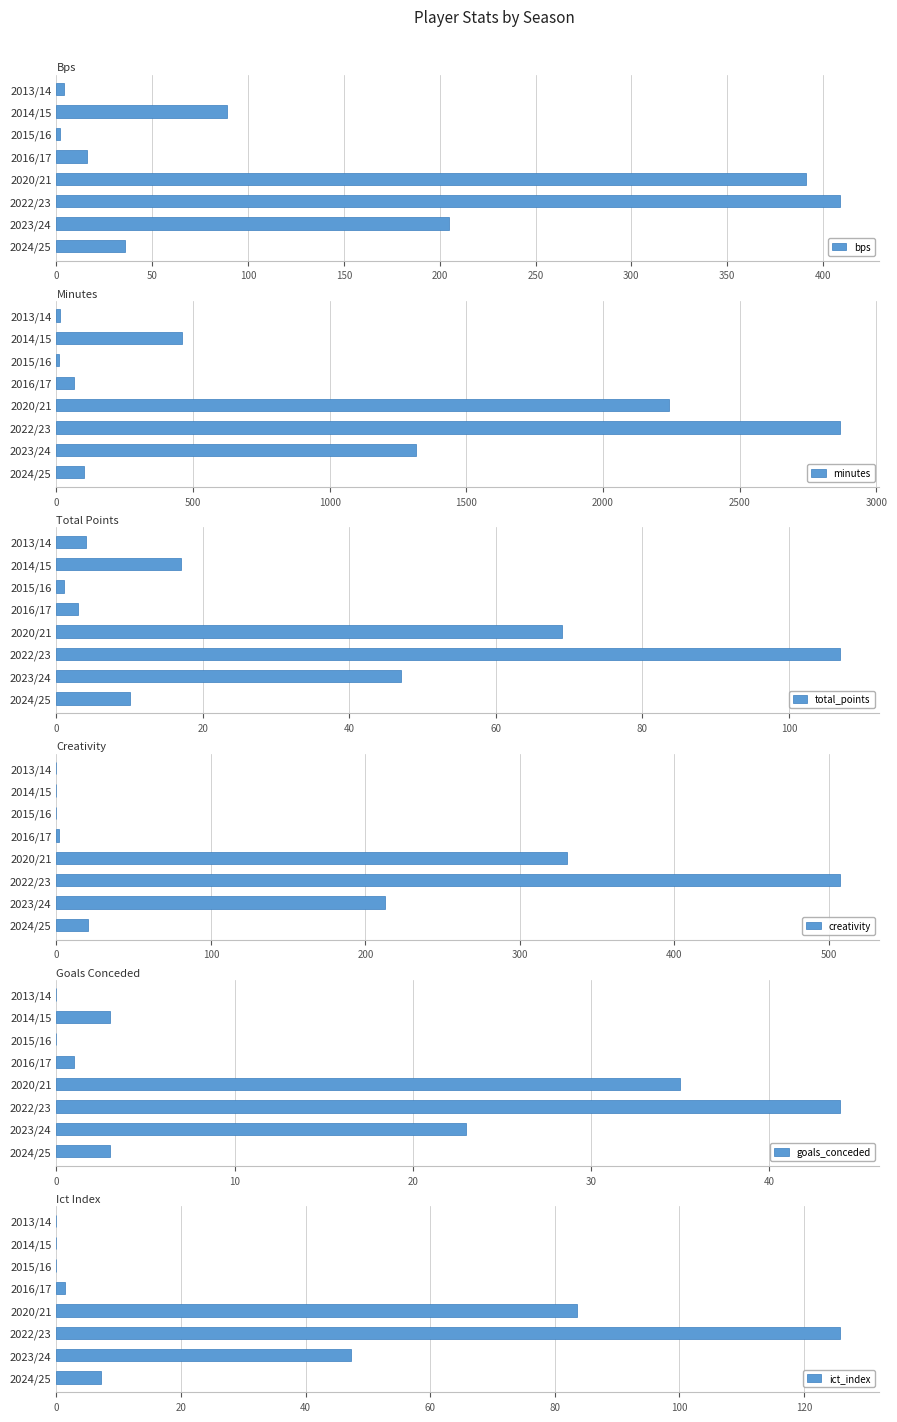

What is the difference between the maximum and minimum values in the total_points series?

106